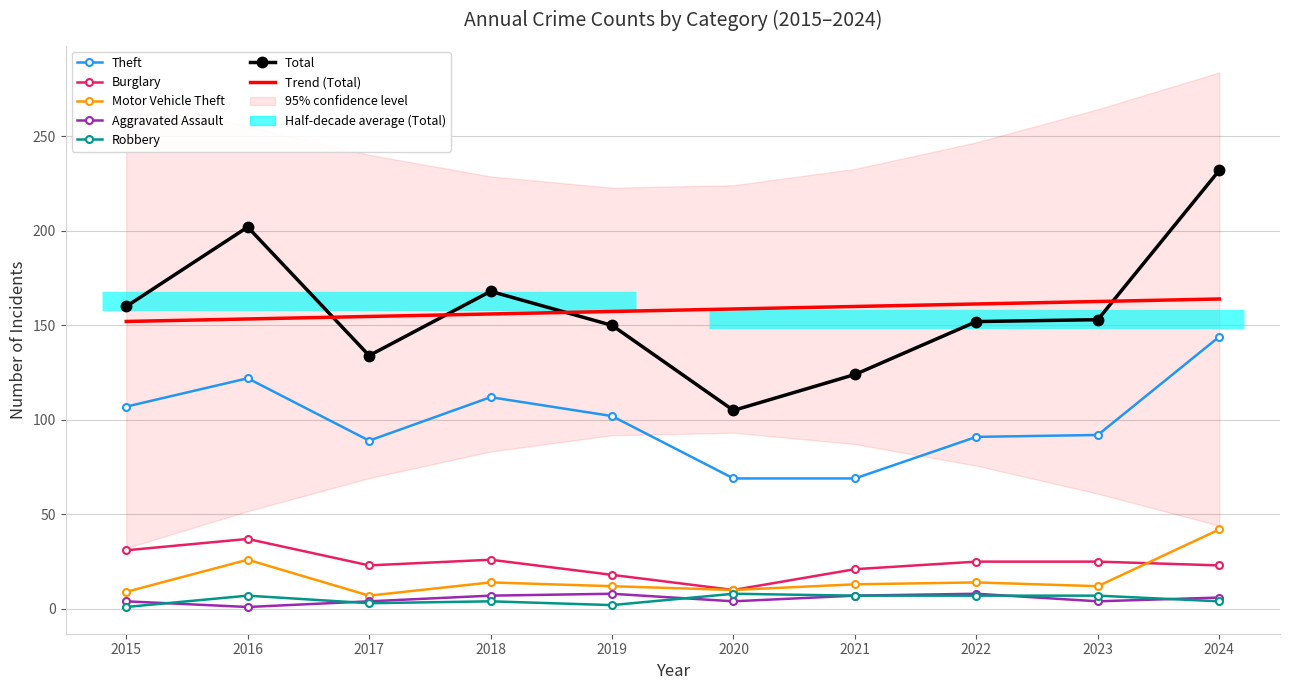

True or false: Theft and Aggravated Assault cross at least once.

False